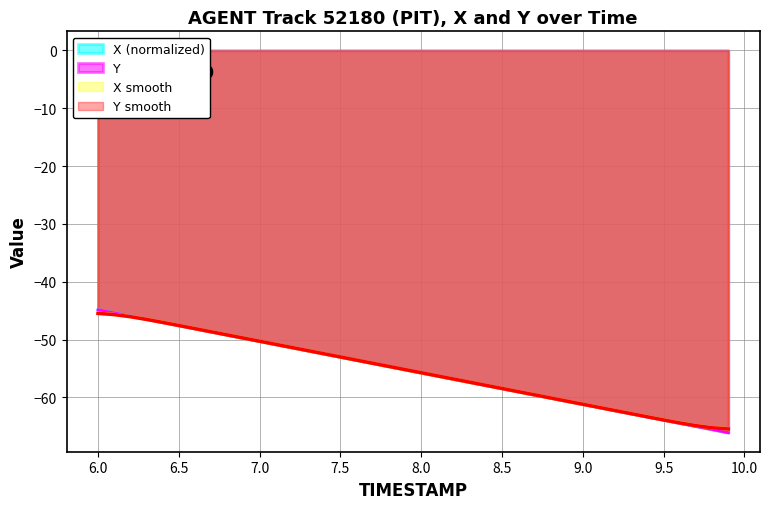

What is the smallest value displayed?

-66.1